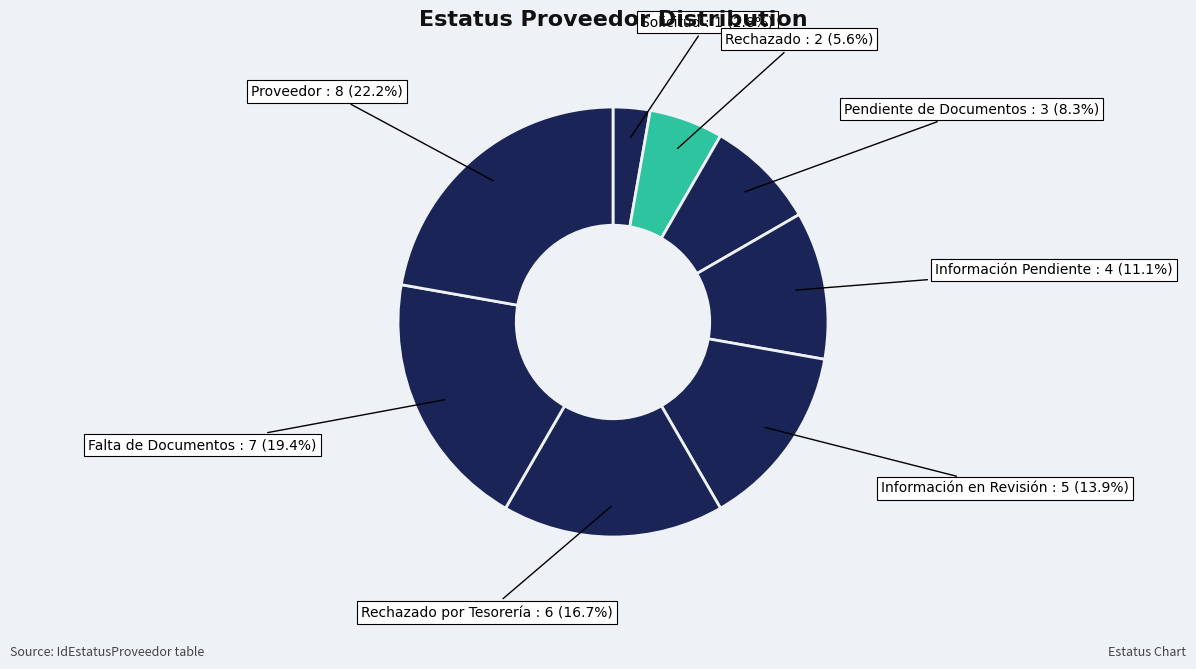

Count the number of slices in the pie.

8